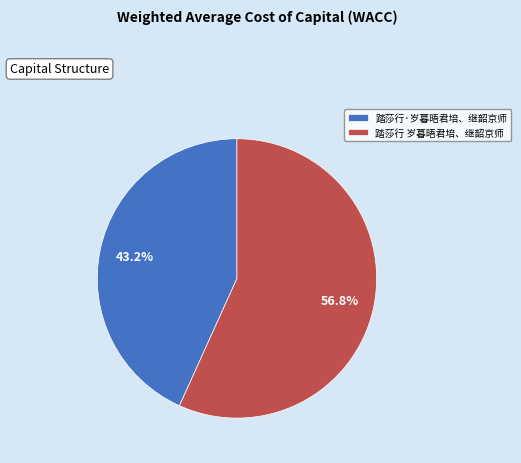

Approximately how many times larger is the value at 踏莎行 岁暮晤君培、继韶京师 compared to 踏莎行·岁暮晤君培、继韶京师?

1.3